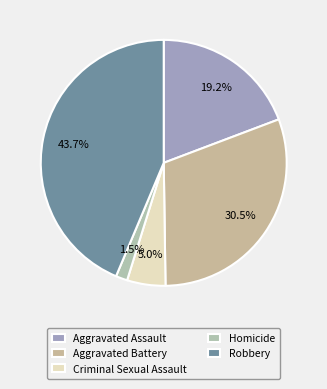

Is the sum of Robbery and Aggravated Assault greater than half?

Yes